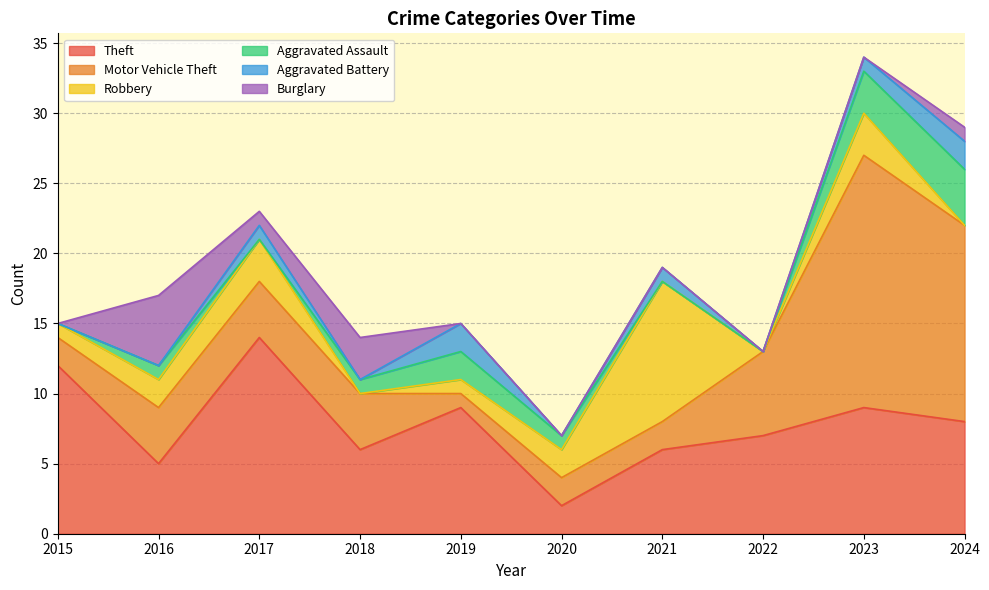

What is the average value of the Aggravated Assault series?

1